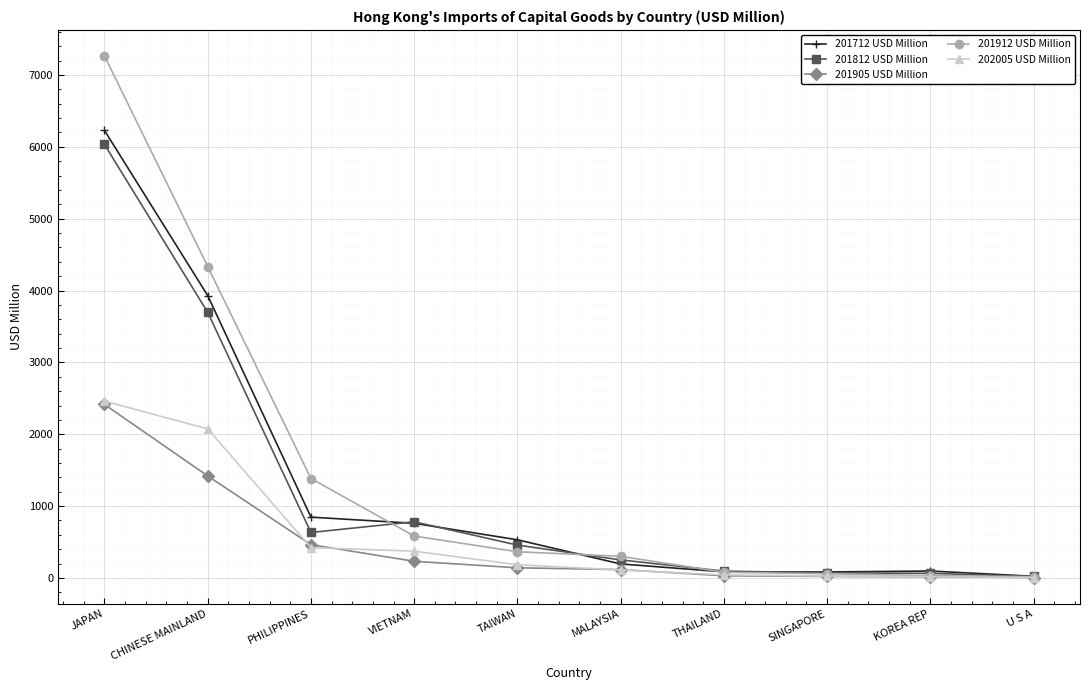

At which label does 201905 USD Million first exceed 141?

JAPAN